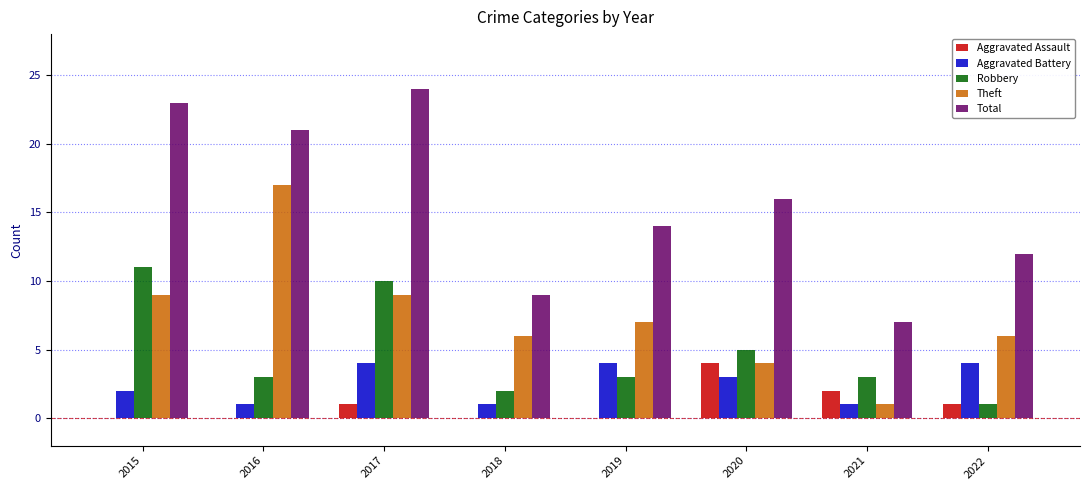

Which series has the largest total across all categories?

Total